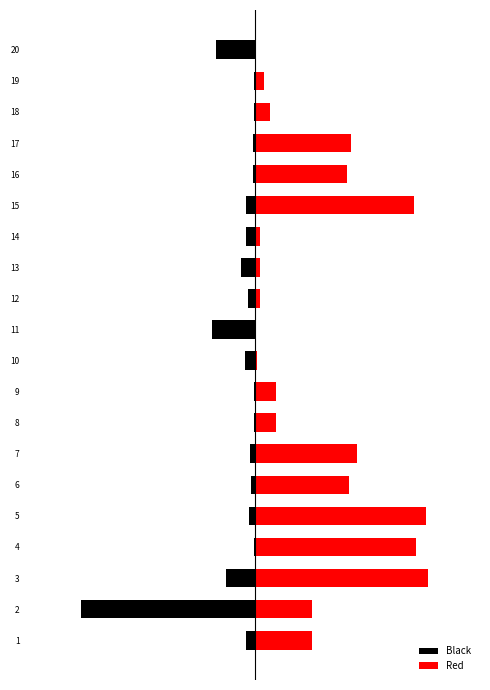

What is the value of the Red bar at the 10th from the left?

0.2